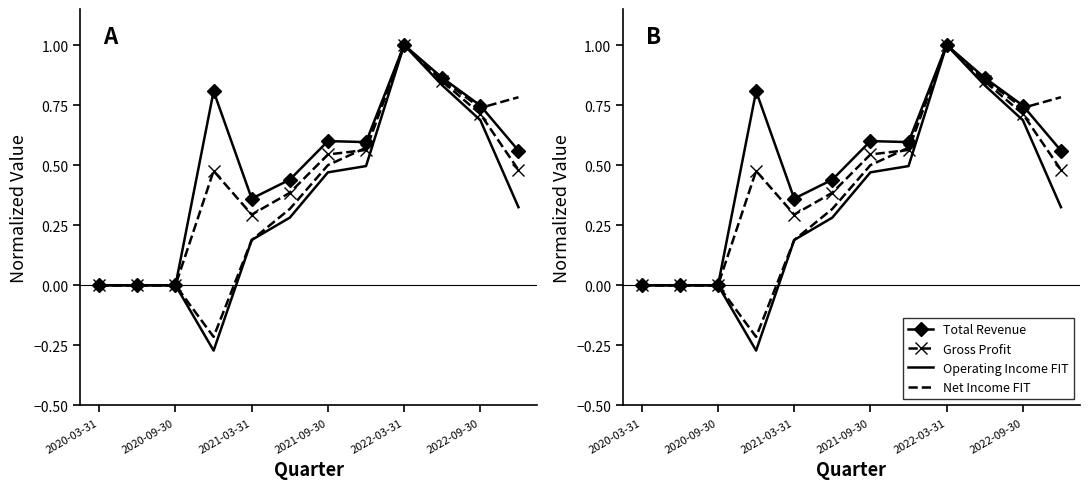

At which label is Operating Income FIT closest to 0?

2020-03-31